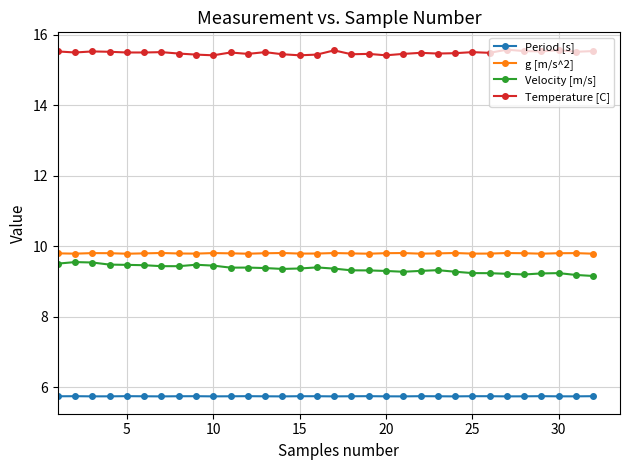

Which series has the largest total across all categories?

Temperature [C]